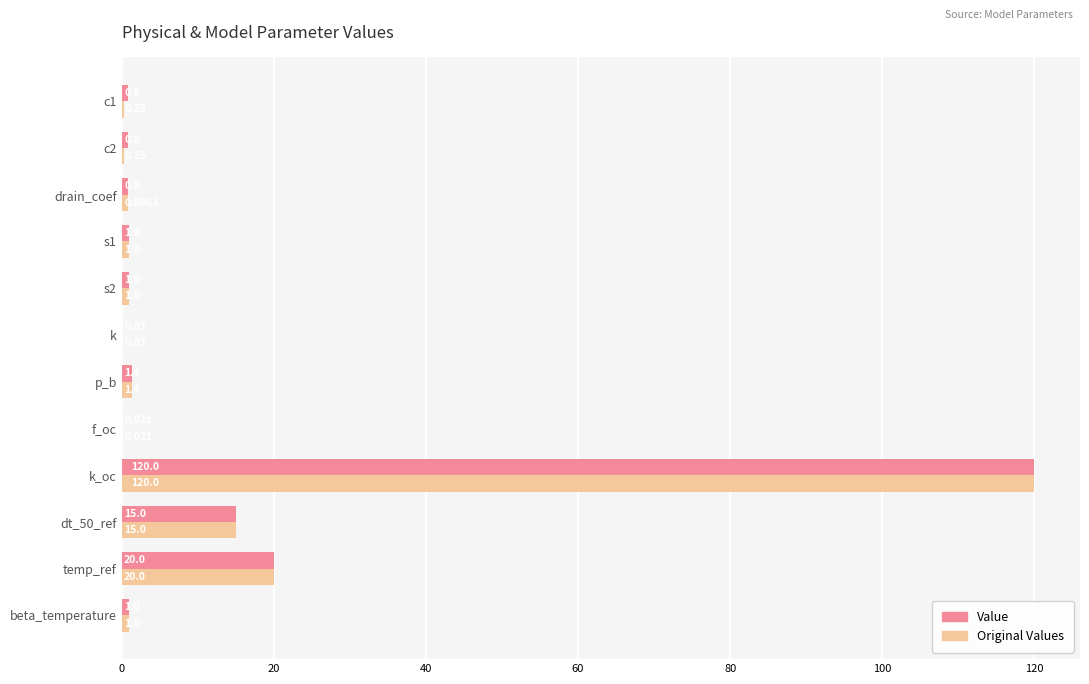

Which series has the largest total across all categories?

Value